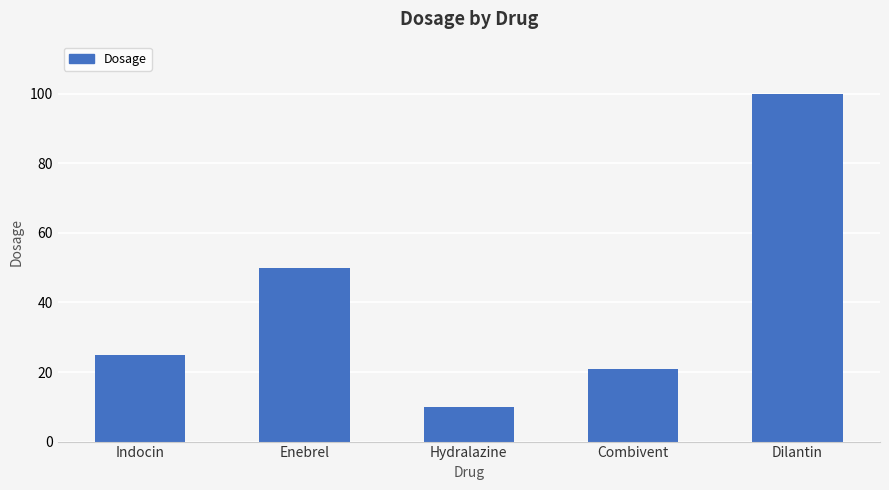

At which category does the chart reach its peak across all series?

Dilantin